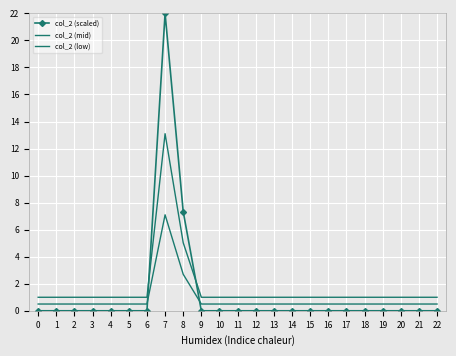

Which series has the largest total across all categories?

col_2 (mid)